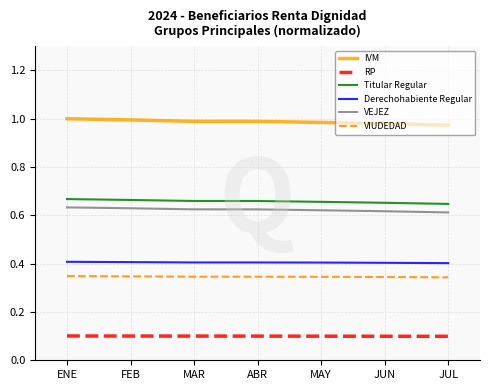

What is the sum of the RP values at MAR and JUL?

0.2